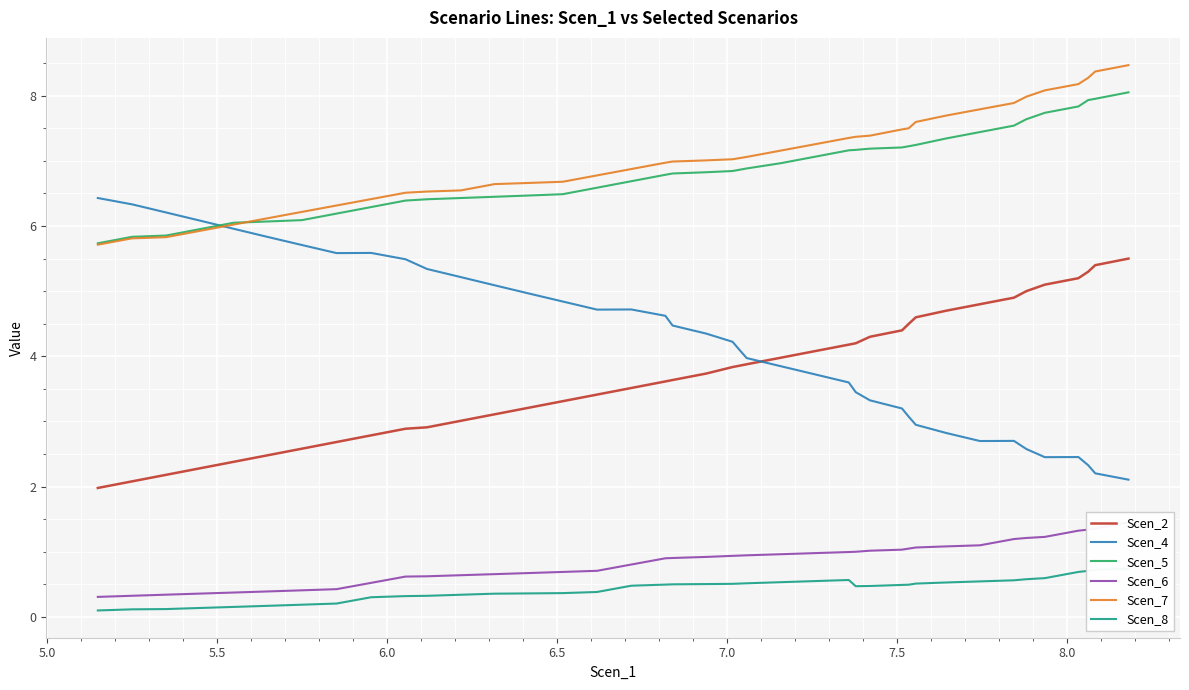

What is the lowest value of the Scen_5 series?

5.7